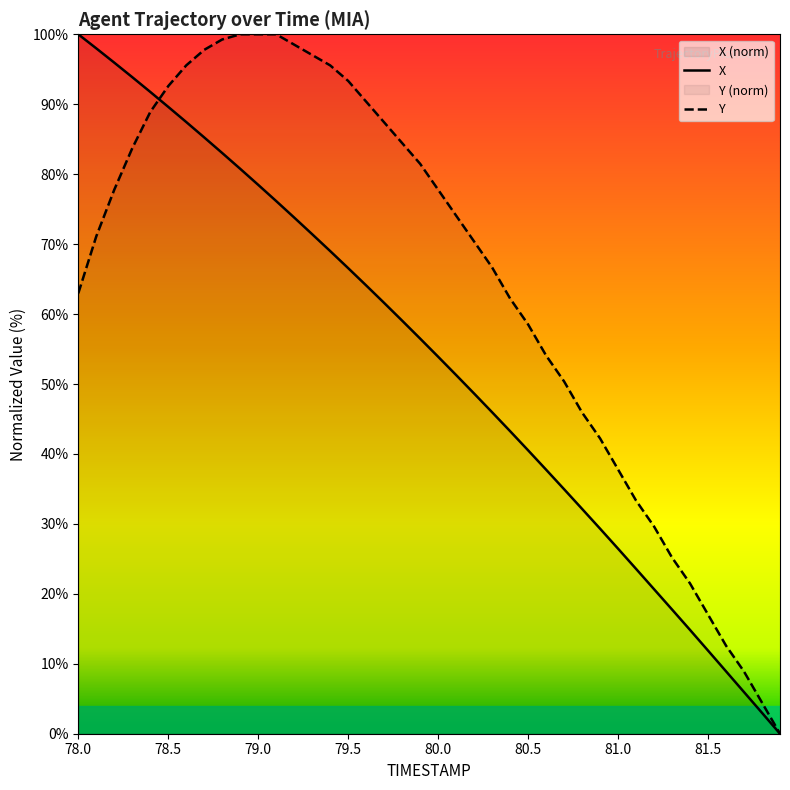

List the series in order of their overall mean, highest first.

Y, X